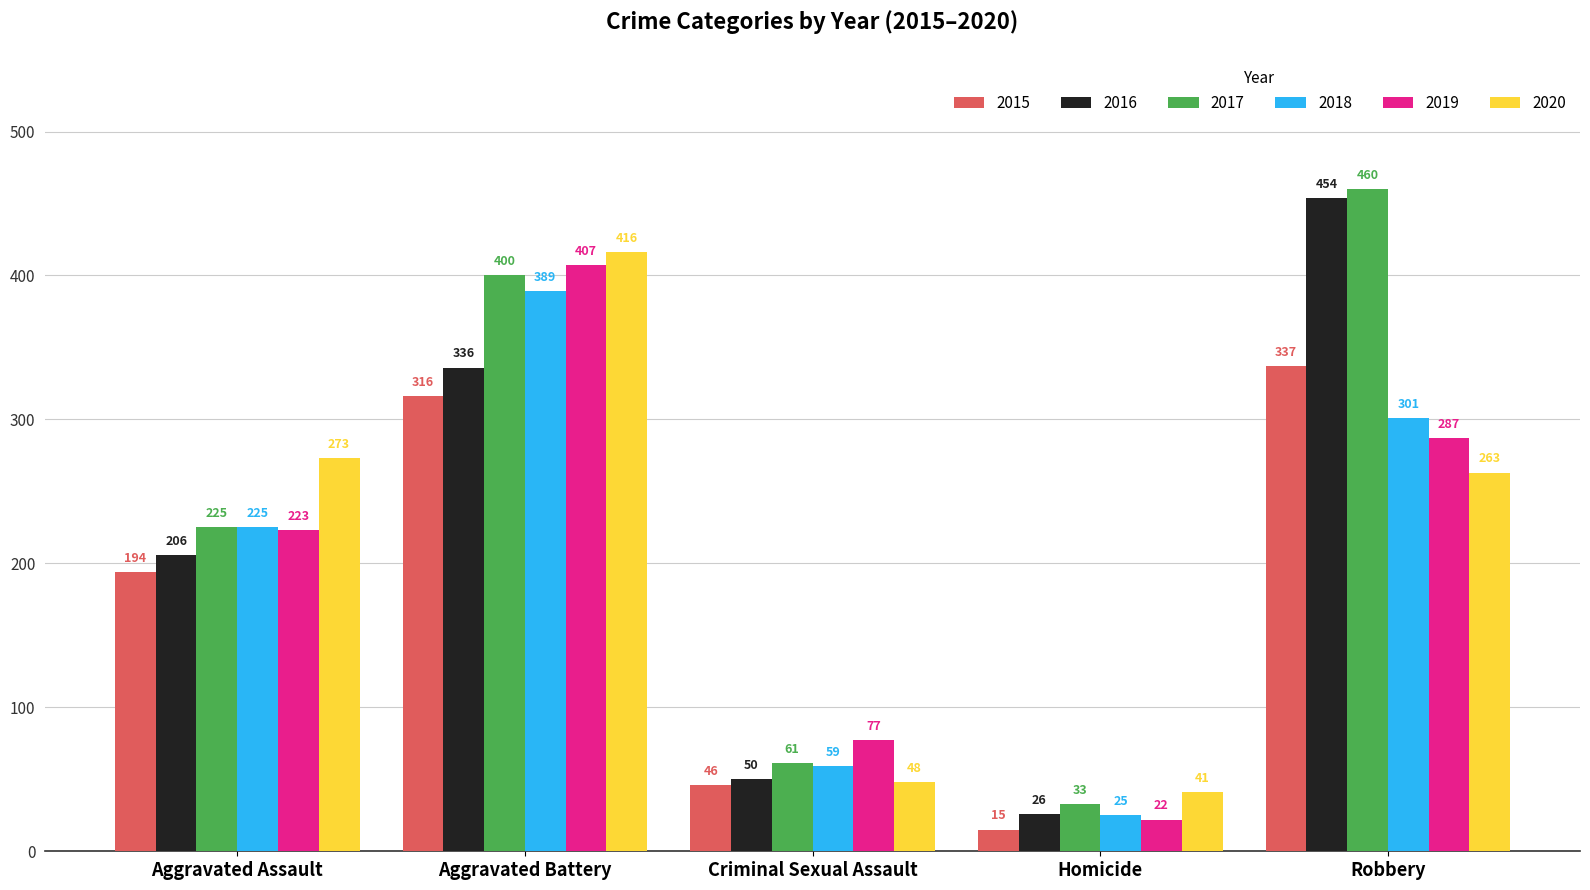

What is the value of the 2017 bar at the 1st from the left?

225